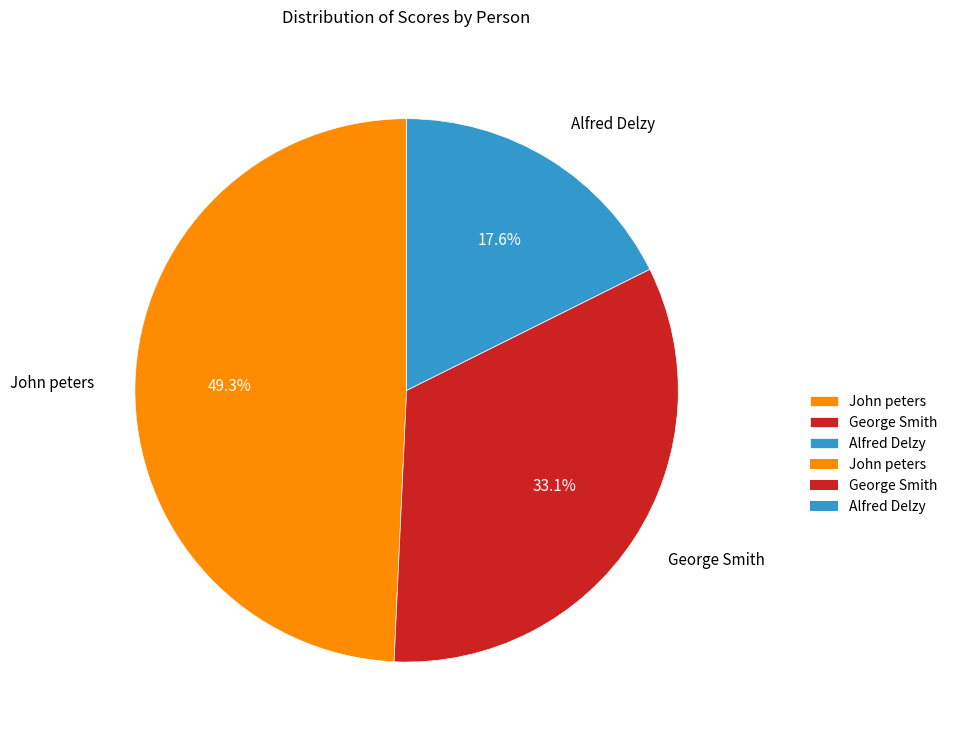

Does any single category account for the majority?

No